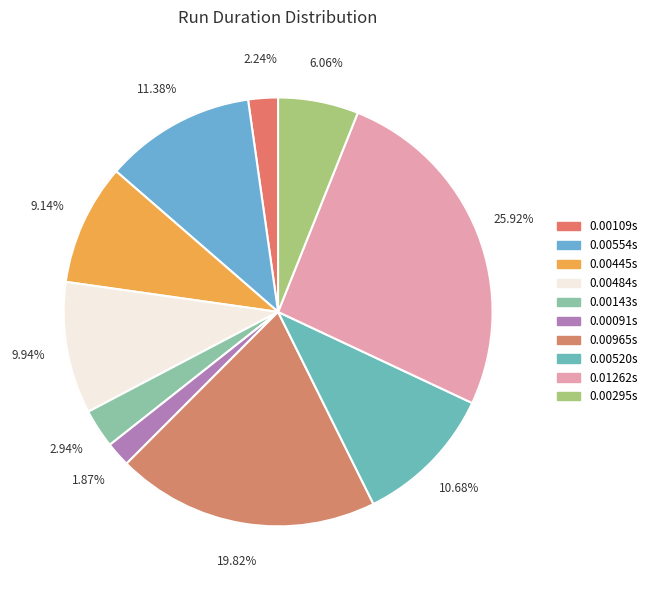

What percentage is the run lasted   0.01262s slice, to the nearest percent?

26%